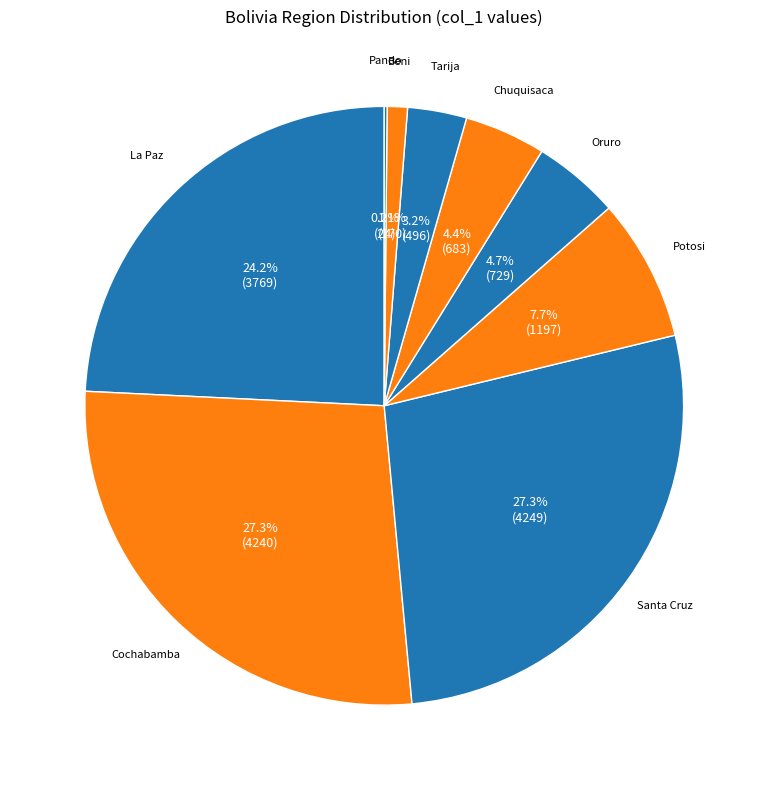

Between Santa Cruz and Potosi, which is larger?

Santa Cruz